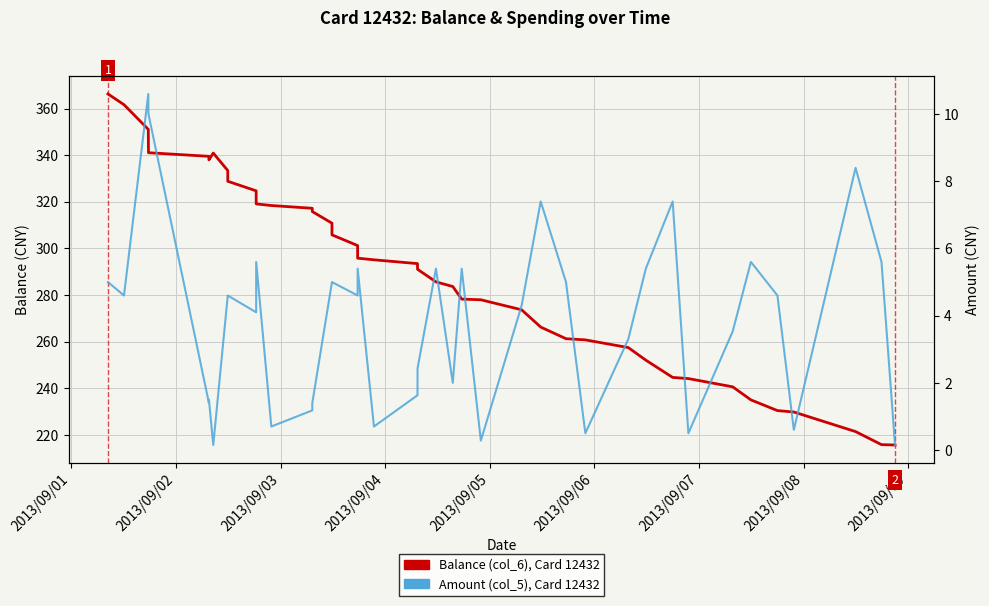

How many lines are shown in the chart?

2